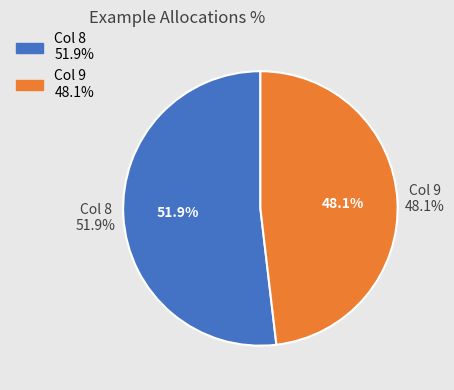

Which has a higher value, 8 or 9?

8